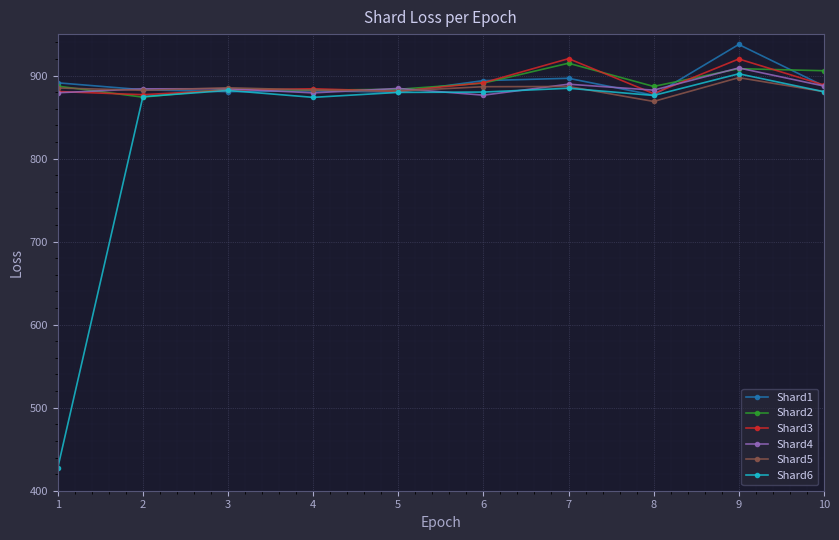

Which series changed the most between 5 and 9?

Shard1